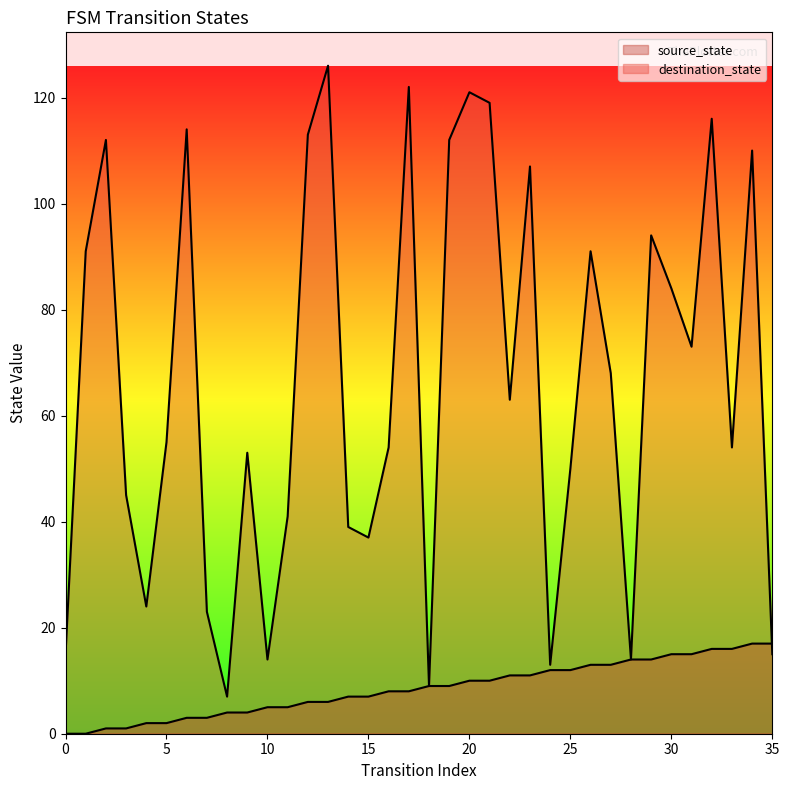

Which series ends up on top after the final intersection of destination_state and source_state?

source_state